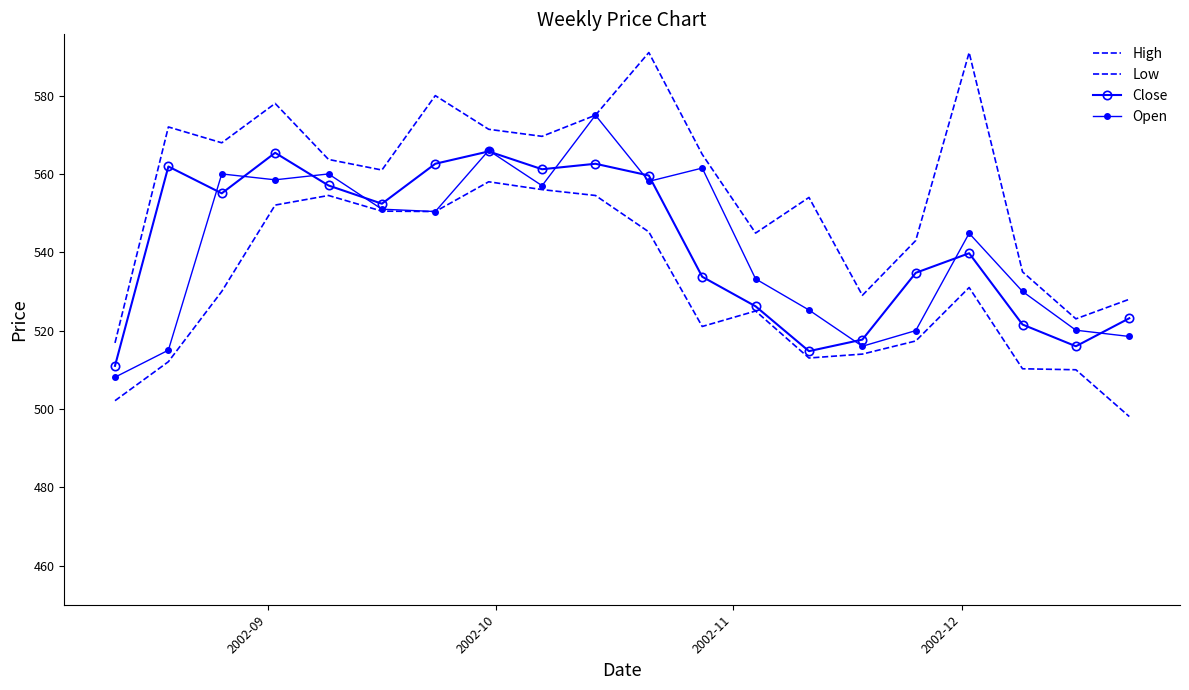

What is the difference between the maximum and minimum values in the Close series?

54.8